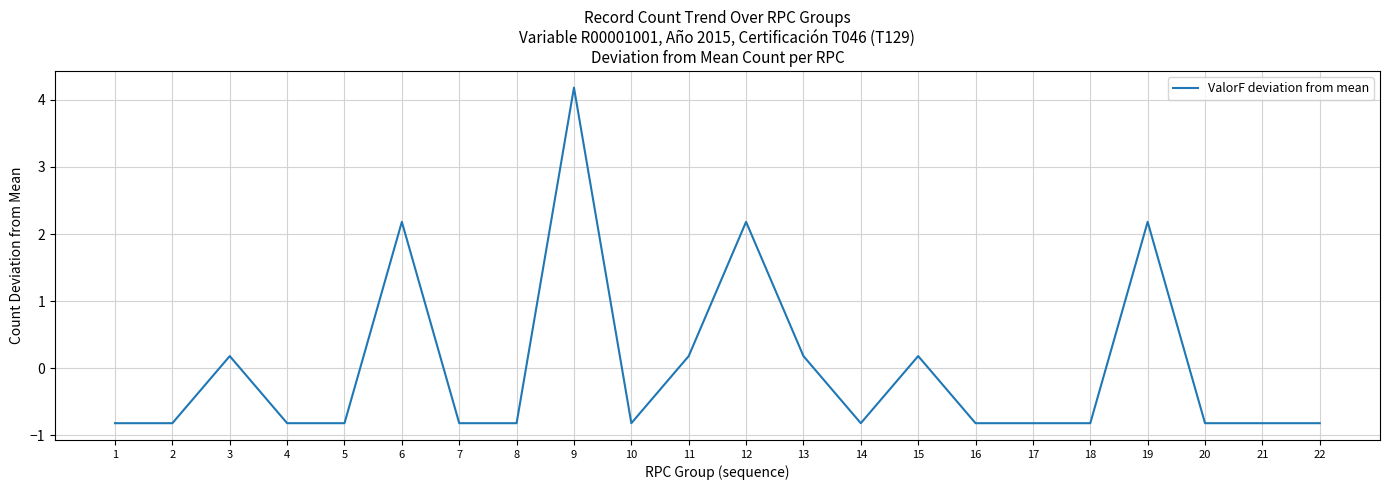

Does the chart display data point markers on the line(s)?

No